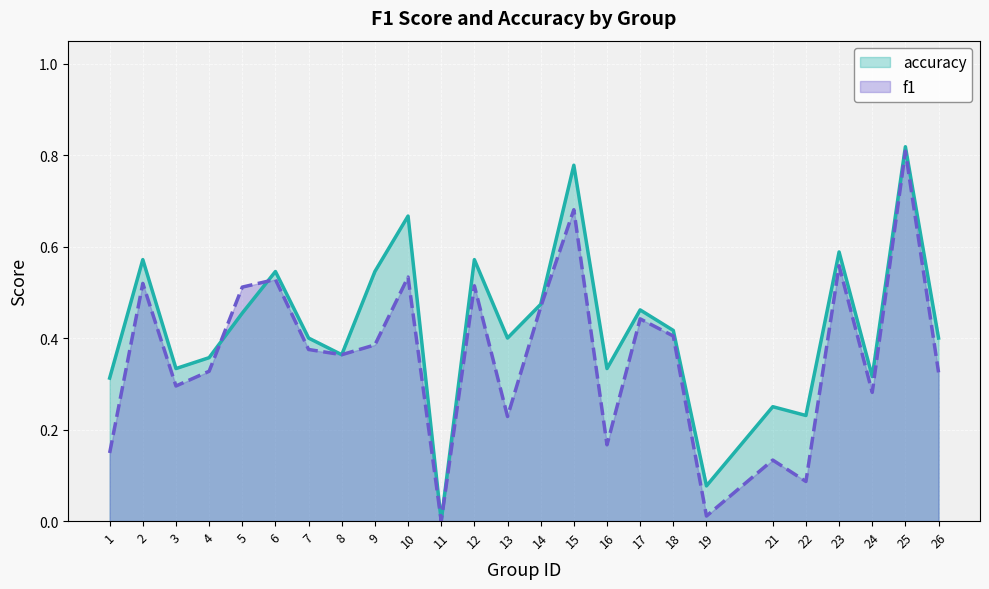

At which label is accuracy closest to 0?

11